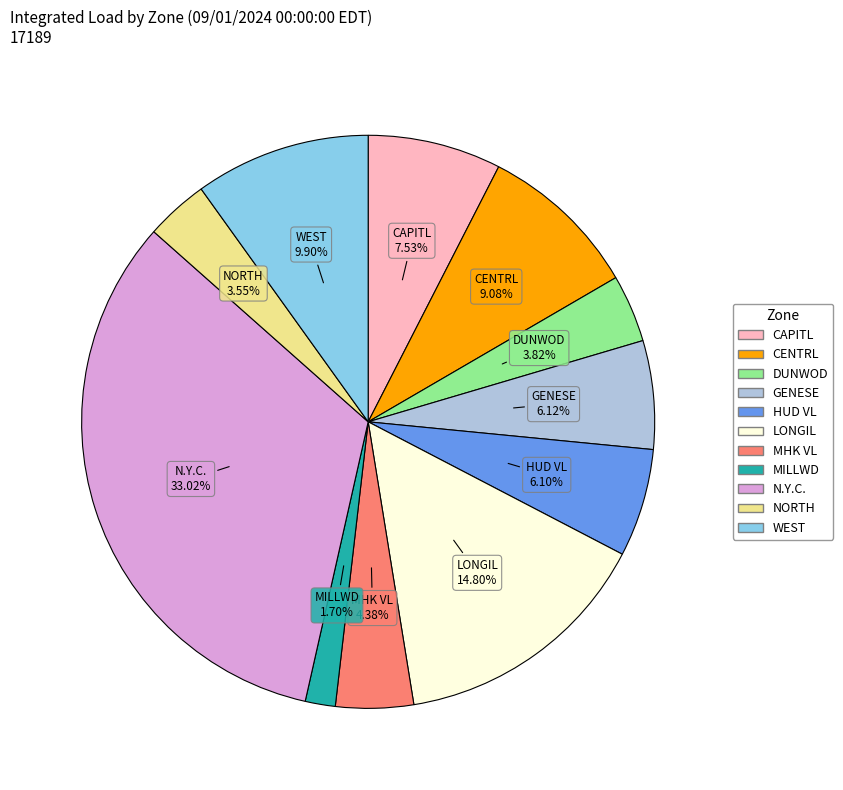

To the nearest percent, what is the average slice percentage?

9%